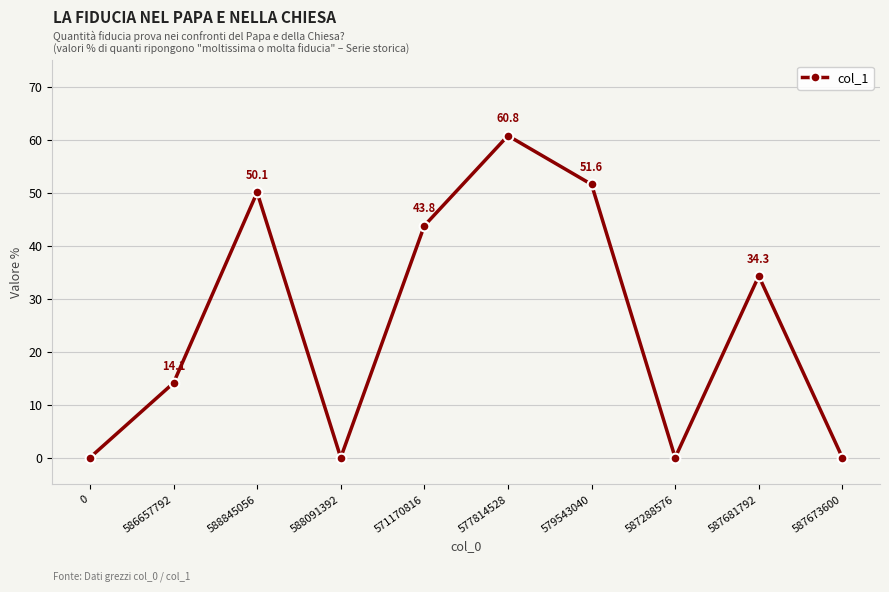

What is the change in value from 577814528 to 587673600?

-60.8